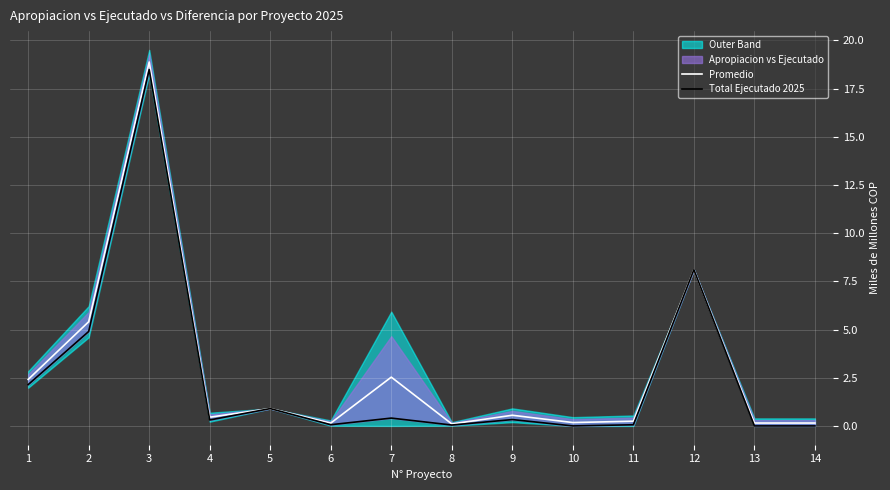

Rank the series by their average value, from lowest to highest.

Total Ejecutado 2025, Promedio